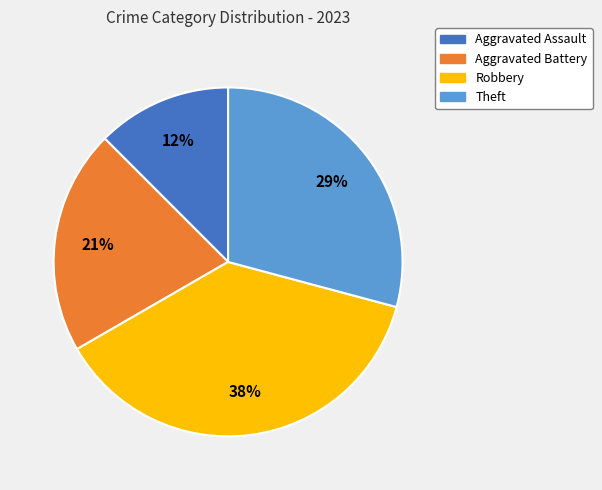

How many segments does this pie chart have?

4